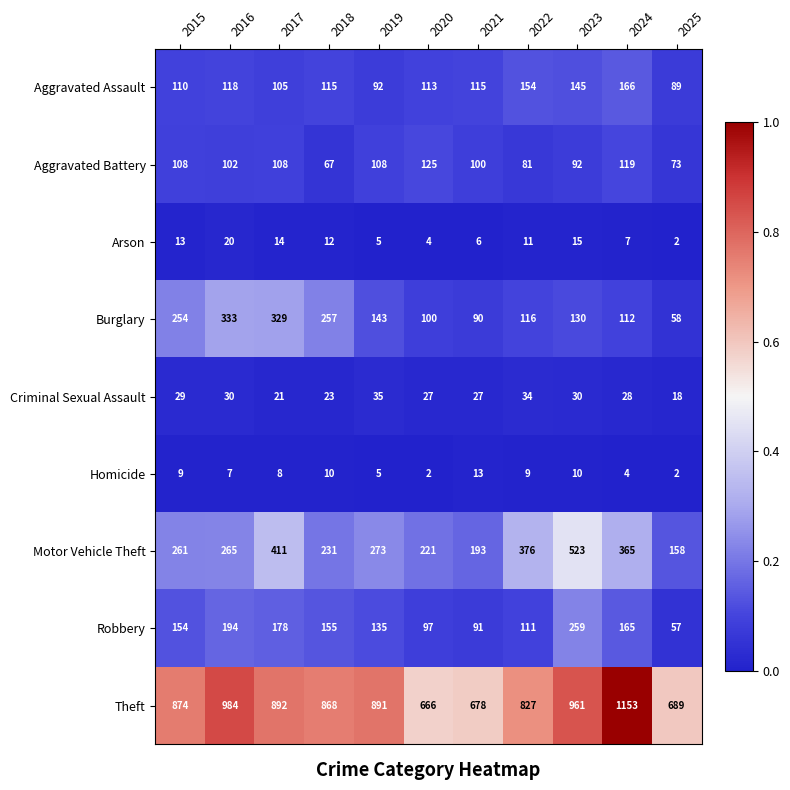

Is it true that Burglary equals 45 at 2023?

False